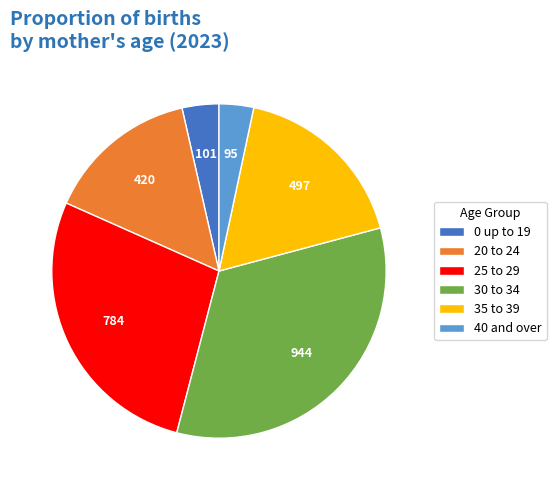

Do 0 up to 19 and 25 to 29 together represent more than half of the pie?

No